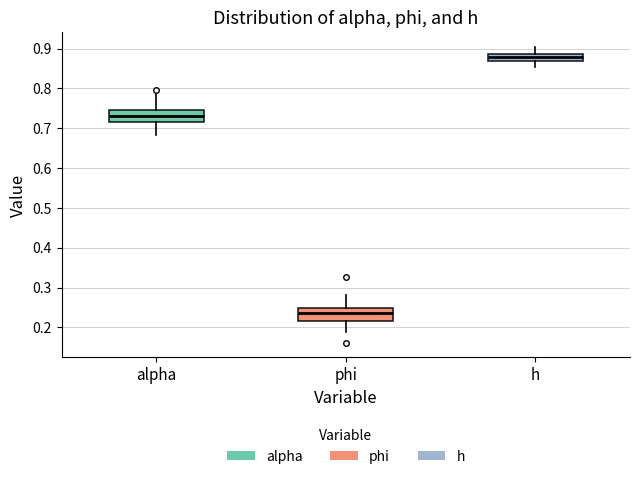

Where does the lower whisker of the box for phi end on the y-axis? The values are not printed on the chart, so give them approximately, as read against the axis.

0.19